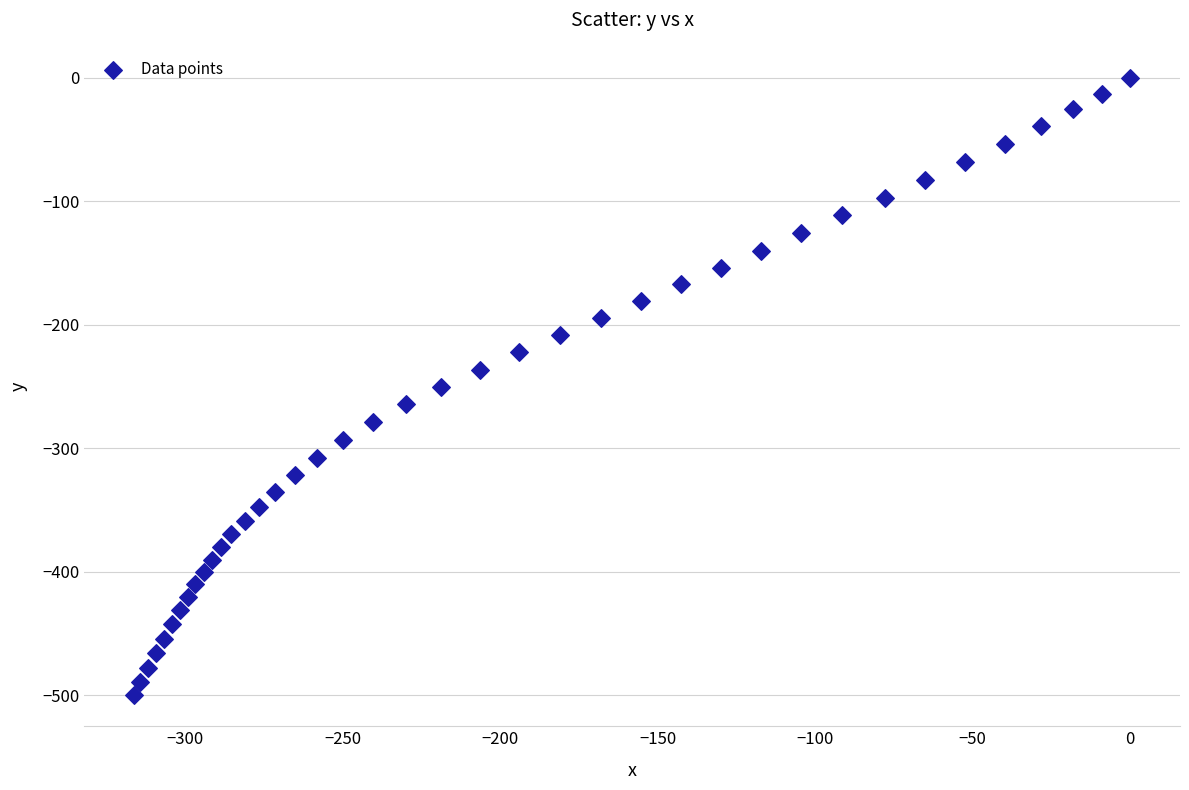

What is the range of Y values (max minus min)?

499.9